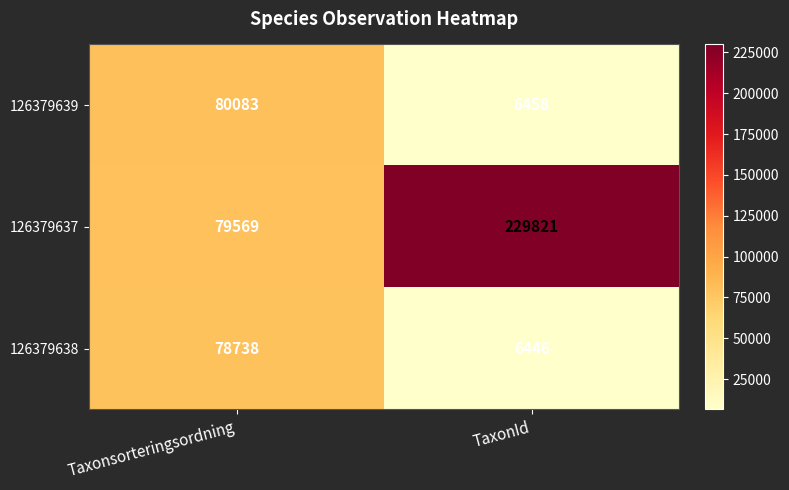

What is the difference between the maximum and minimum values in the 126379638 series?

72292